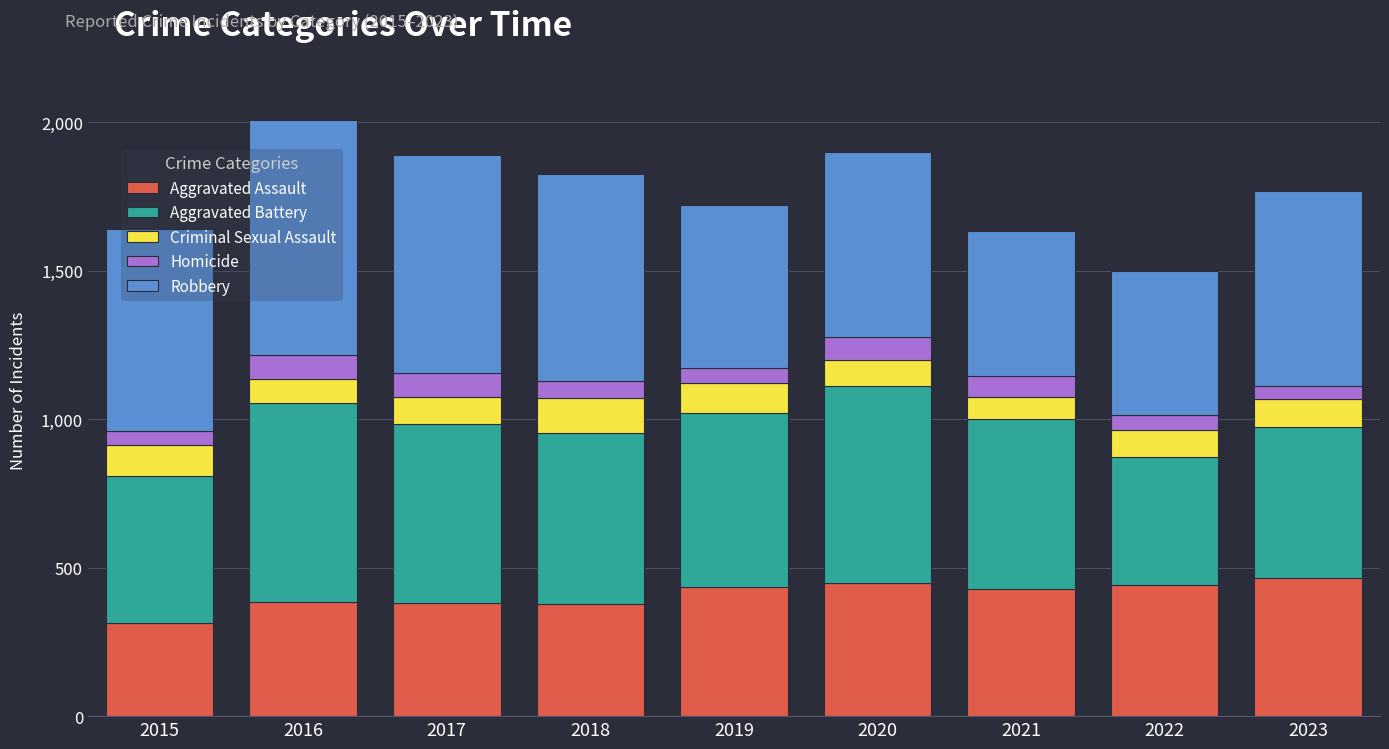

What is the average value of the Aggravated Assault series?

408